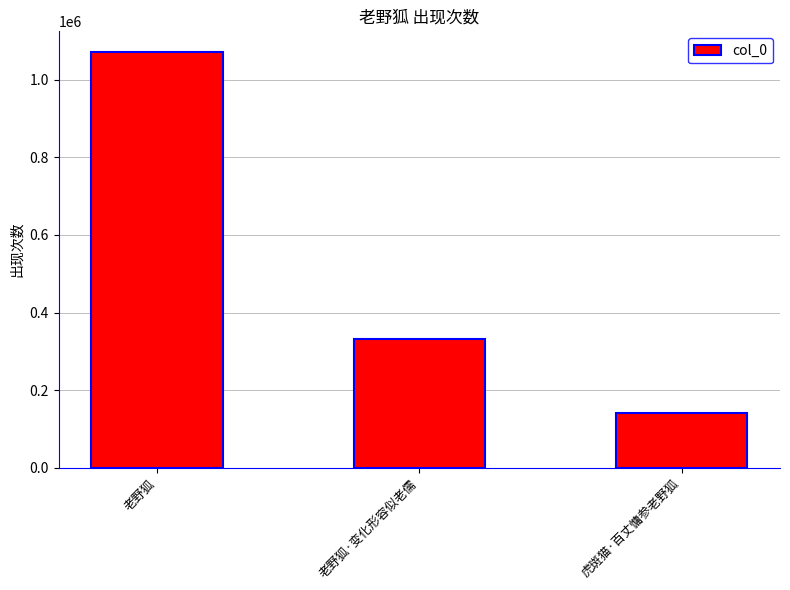

How many values are below 330887?

1